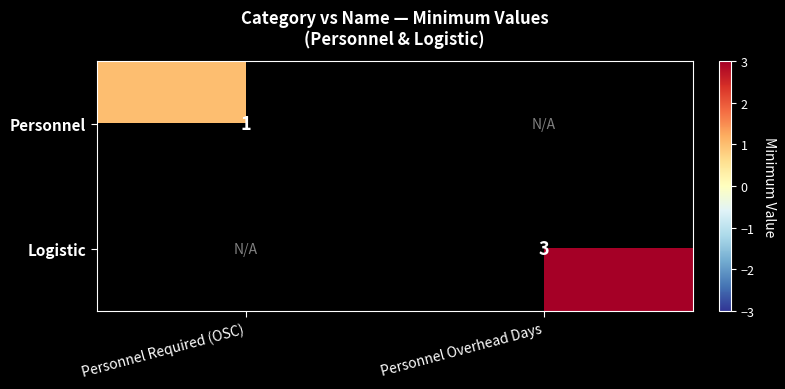

The Logistic series shows 3 at Personnel Overhead Days. True or false?

True